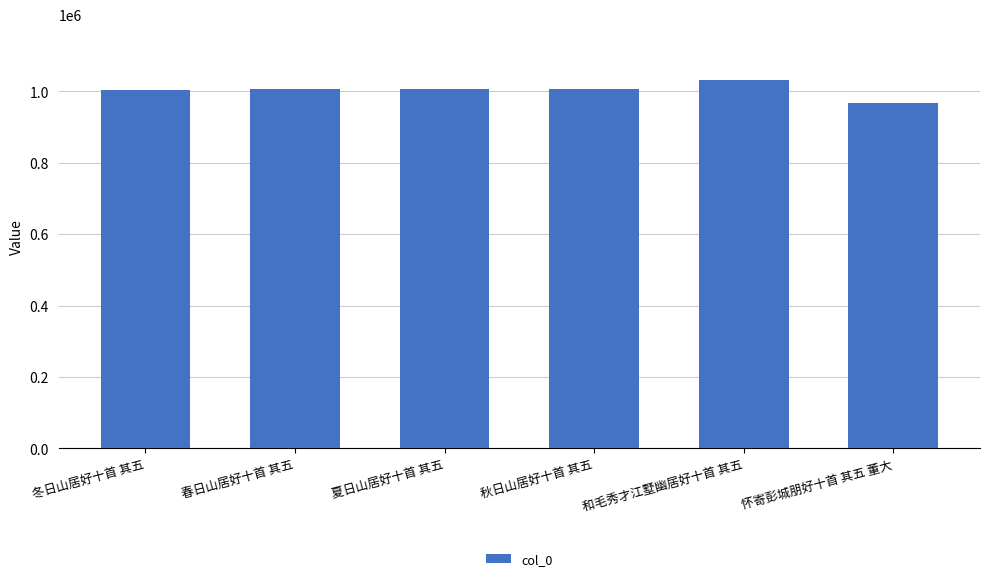

True or false: the data shows 270412 at 怀寄彭城朋好十首 其五 董大.

False